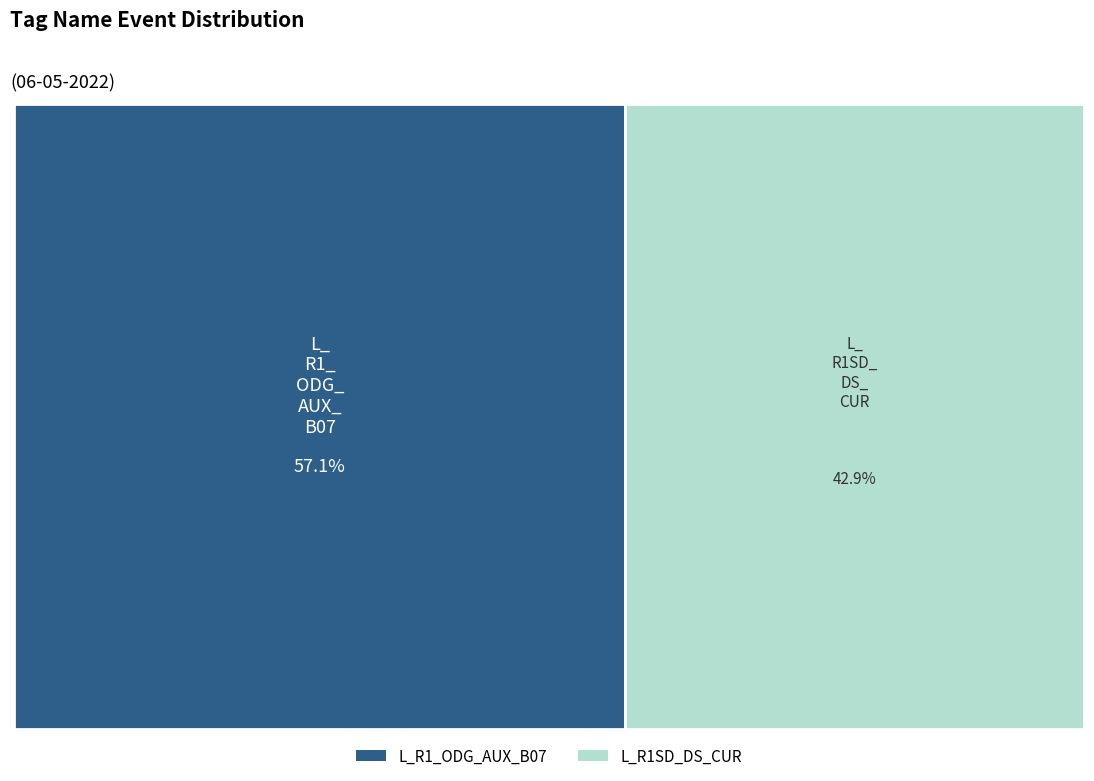

What percentage is the L_R1_ODG_AUX_B07 slice, to the nearest percent?

57%